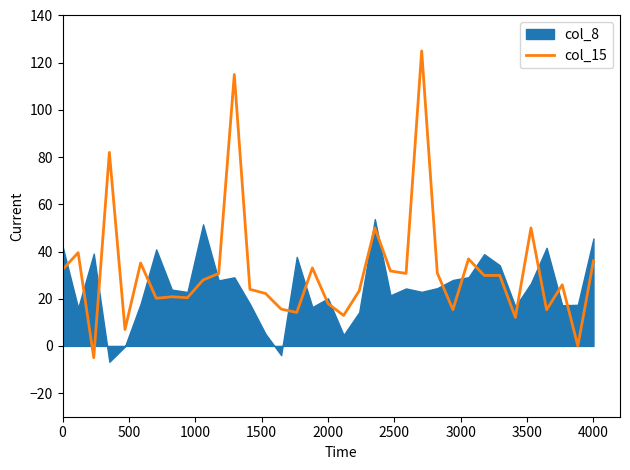

What is the difference between the values at 34 and 3500?

15.2